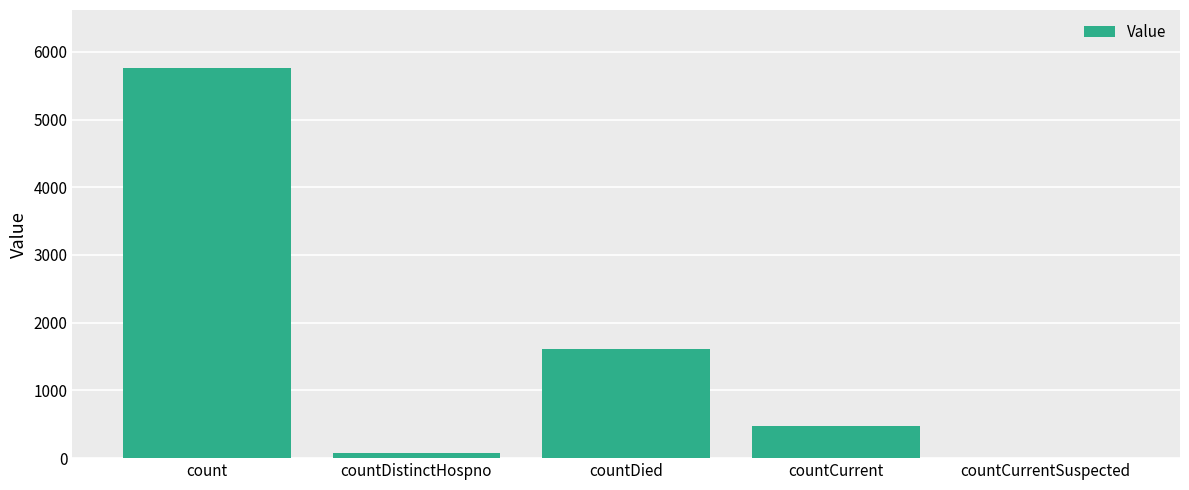

Reading left to right, what are all the values shown in this chart?

count=5754	countDistinctHospno=75	countDied=1612	countCurrent=476	countCurrentSuspected=0